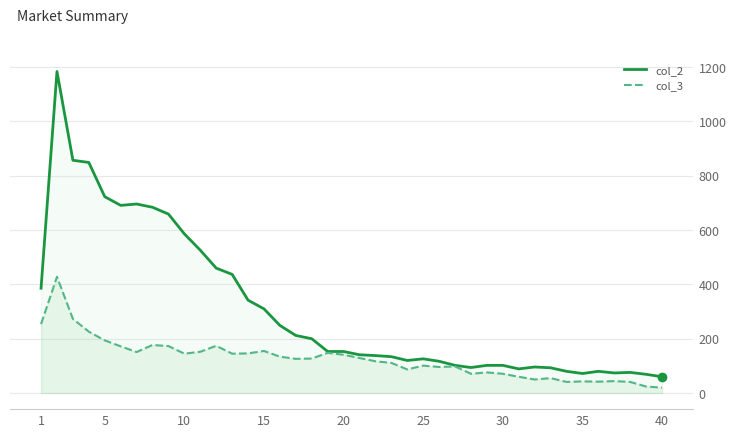

Reading left to right, transcribe all the data shown in this chart.

col_2: 386	1184	857	849	723	691	696	684	659	586	526	460	437	342	310	249	212	200	153	153	141	138	134	120	126	117	102	94	102	102	89	96	93	80	72	80	74	76	69	60
col_3: 254	428	273	226	194	172	151	177	173	145	152	174	145	146	155	134	126	127	148	141	129	117	111	87	101	96	98	71	76	71	60	50	55	41	43	42	44	41	24	20